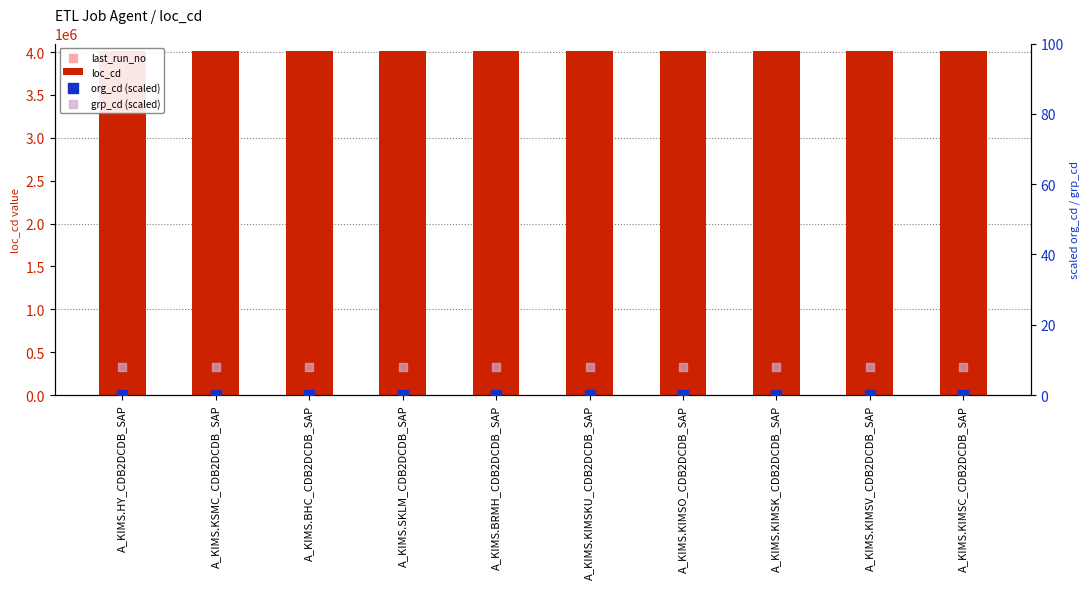

At which category is the sum across all series the highest?

A_KIMS.KIMSC_CDB2DCDB_SAP